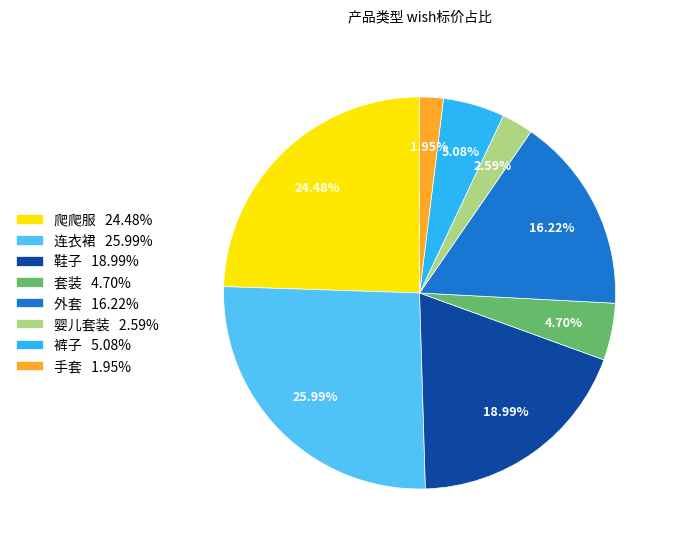

What is the ratio of the value at 裤子 to the value at 鞋子?

0.3